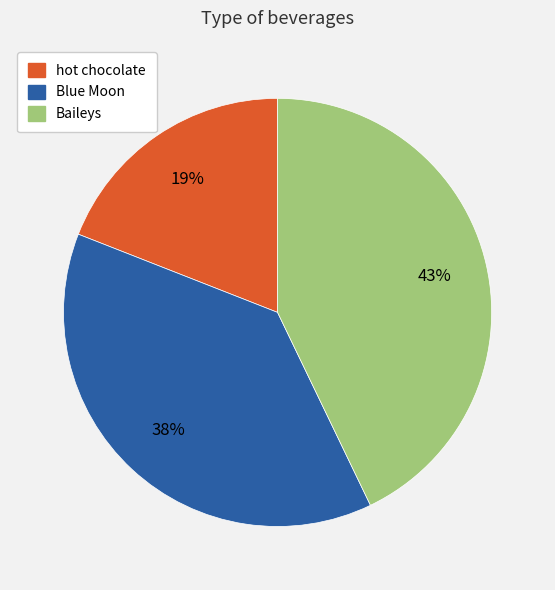

To the nearest percent, what is the difference between the hot chocolate and Blue Moon slice percentages?

19%